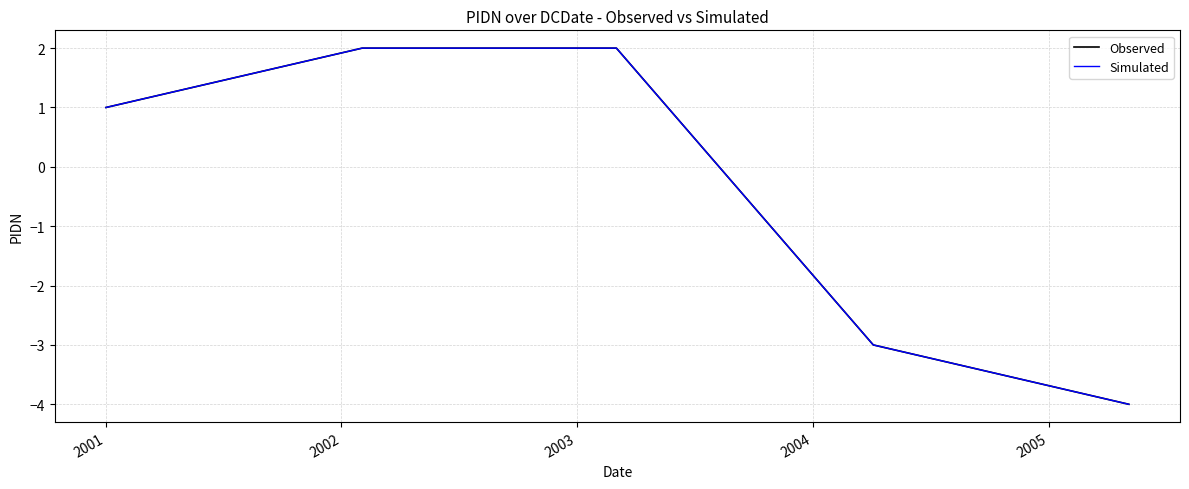

Does the chart have visible grid lines?

Yes